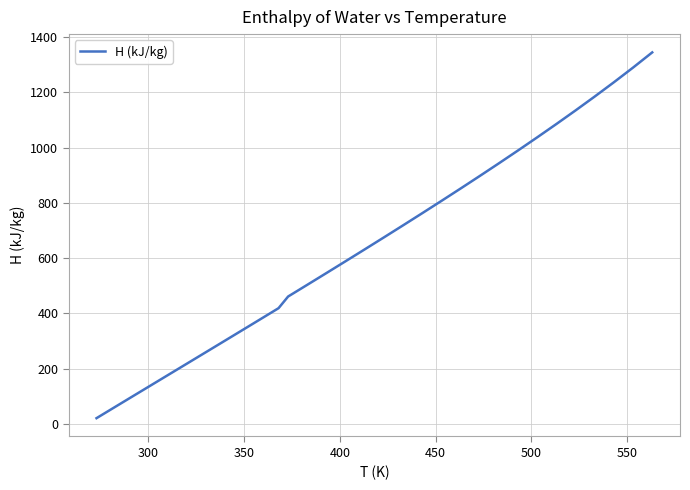

What is the greatest value displayed?

1345.0